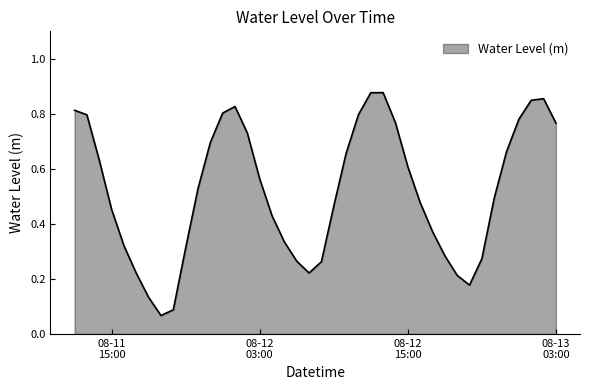

How many series are shown in this chart?

1